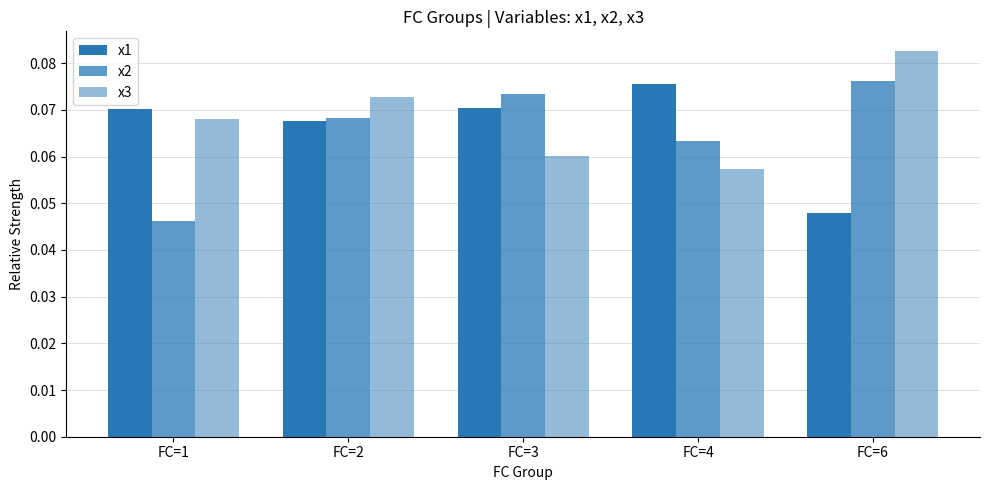

Are the bars grouped side by side (vs. stacked)?

Yes